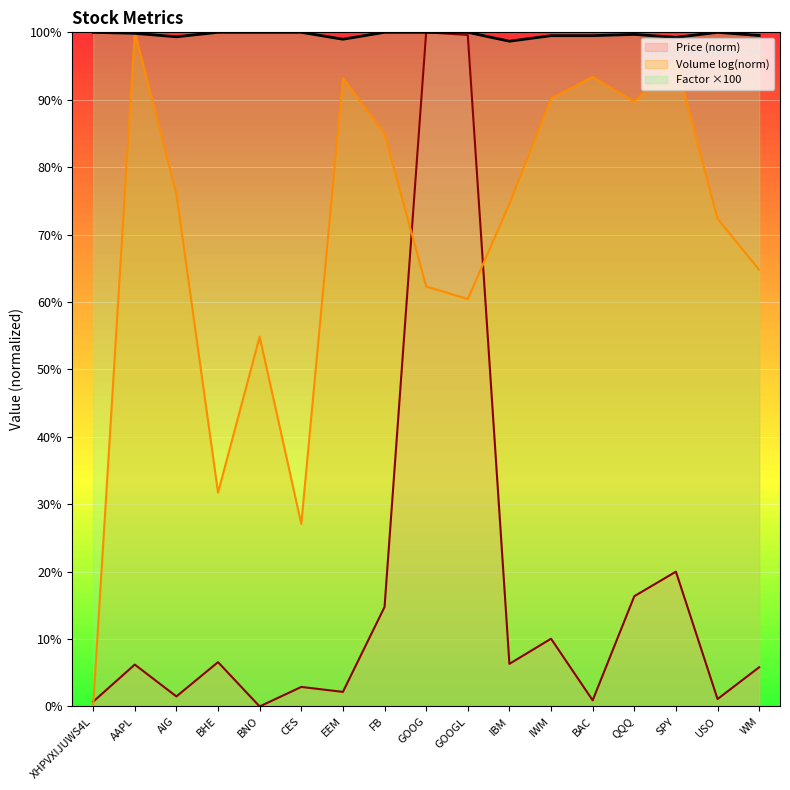

At which category does the chart reach its minimum across all series?

BNO